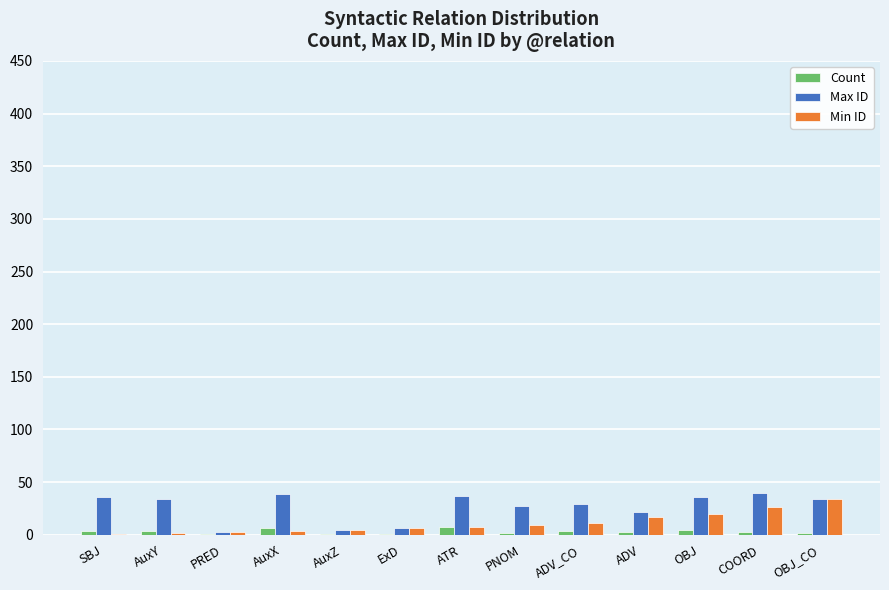

What are all the series names shown in the legend?

Count, Max ID, Min ID